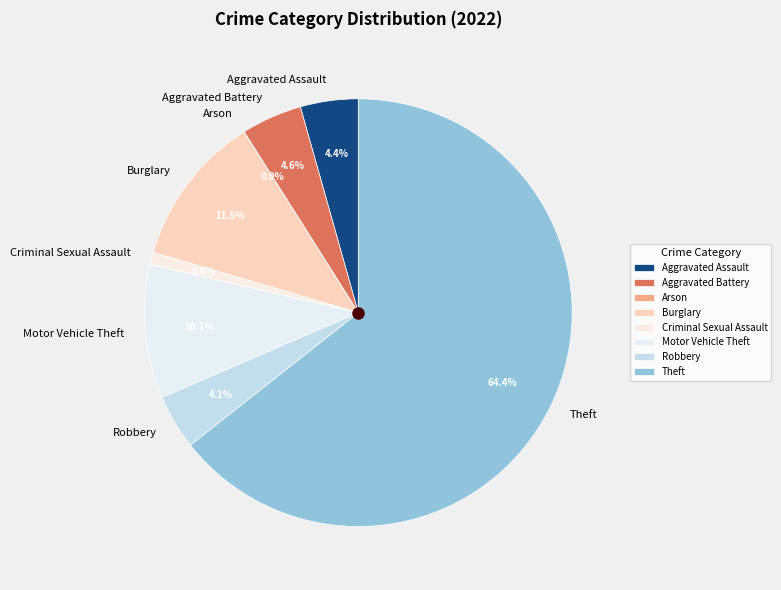

Is there a majority slice in this chart?

Yes